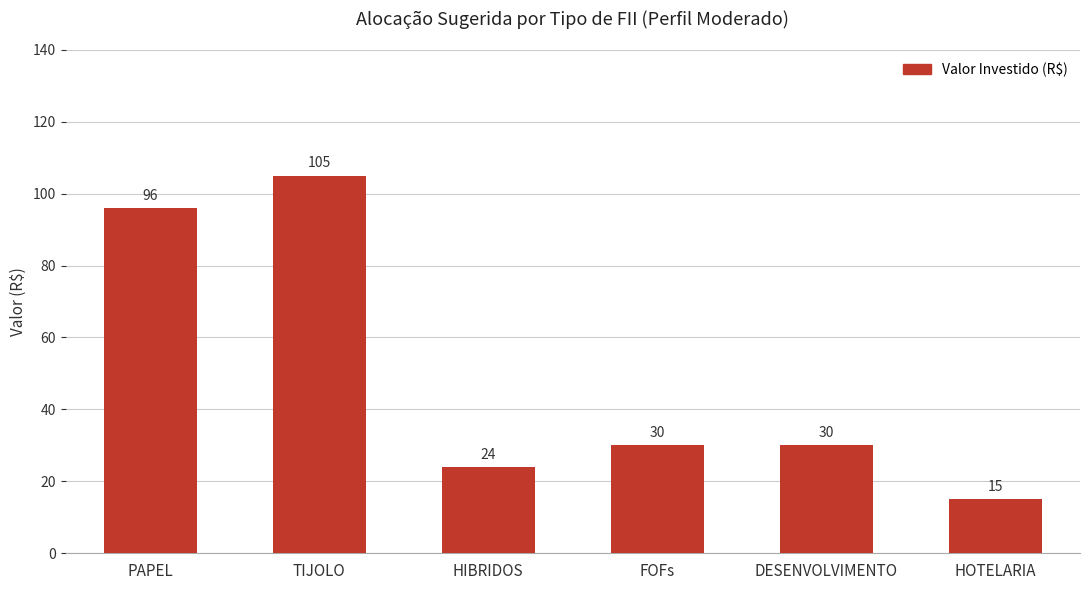

Is it true that the value at TIJOLO is 149?

False